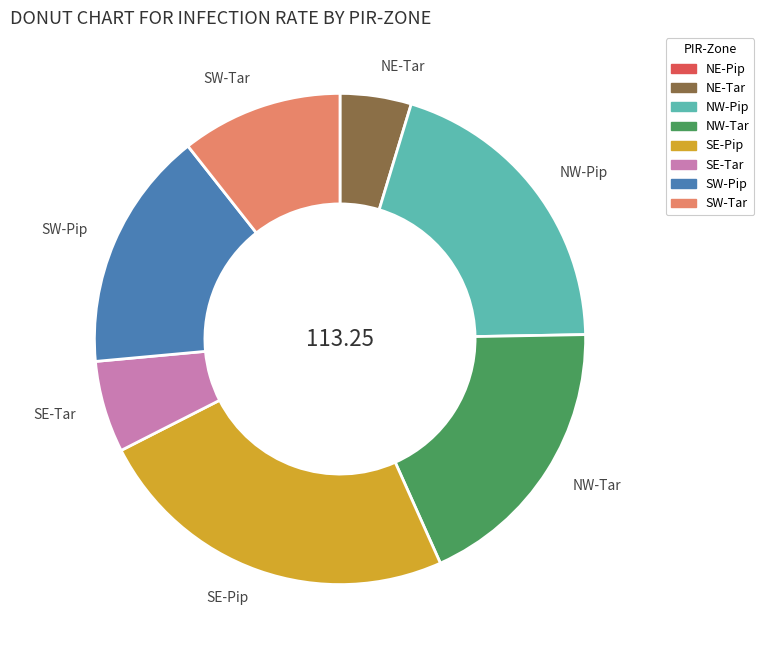

Which slice is the largest?

SE-Pip